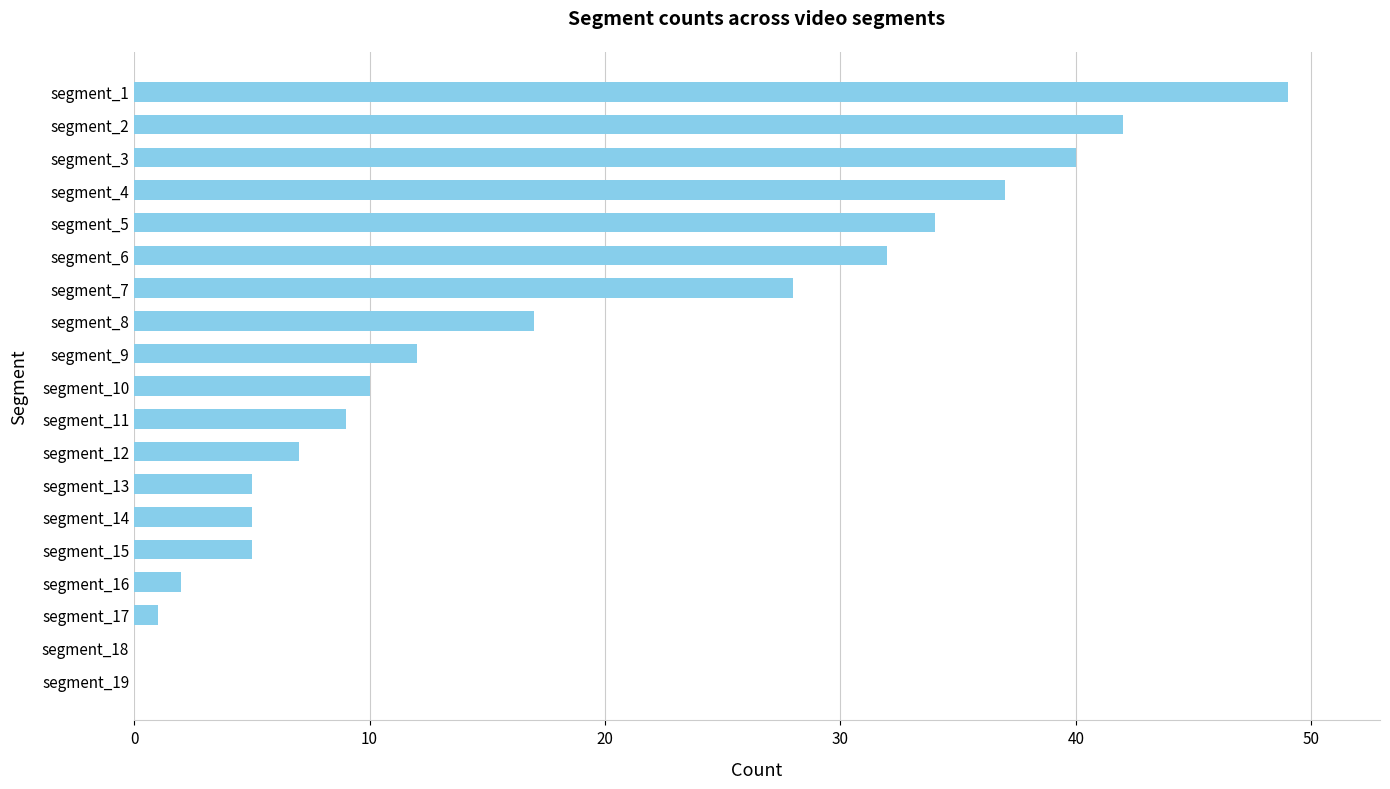

How many data points does each series have?

19